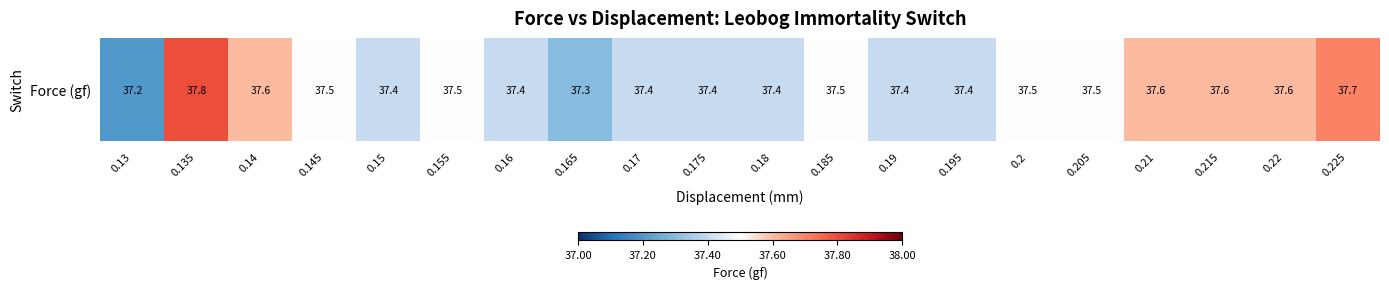

Which category has the highest value across all series?

0.135